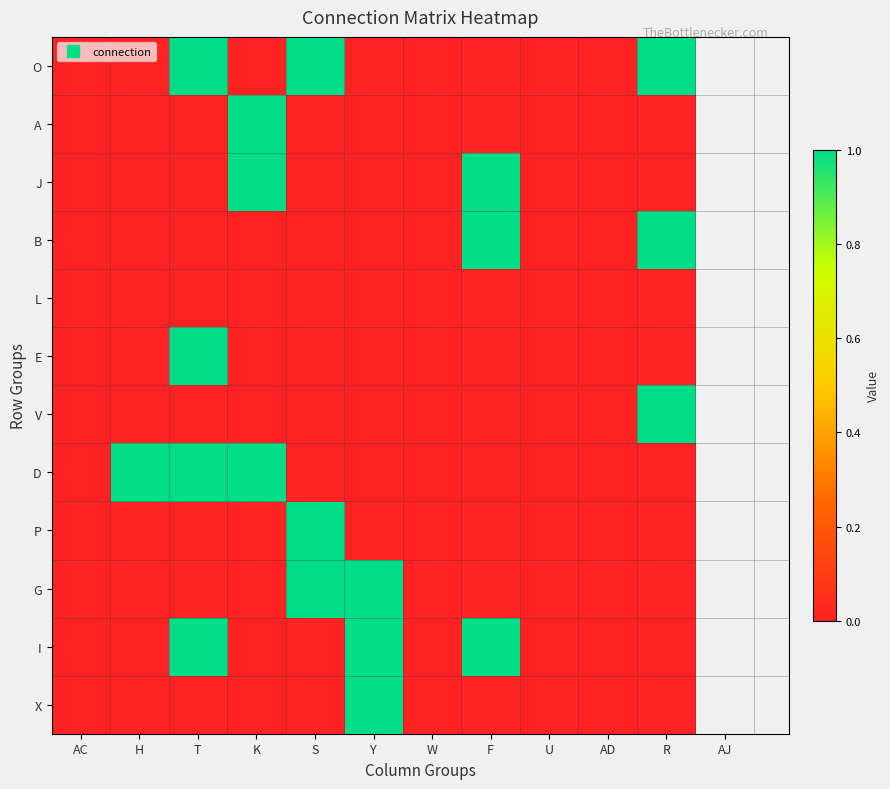

What is the greatest value displayed?

1